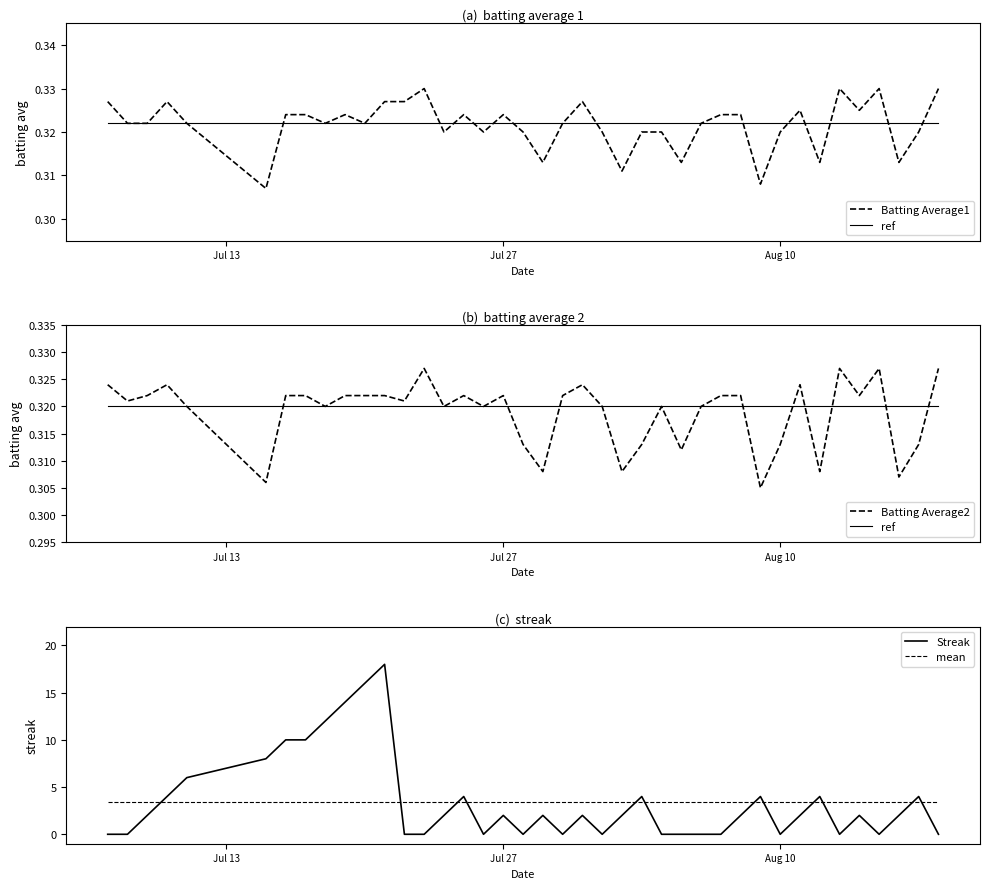

Which series ends up on top after the final intersection of Batting Average2 and ref?

Batting Average2